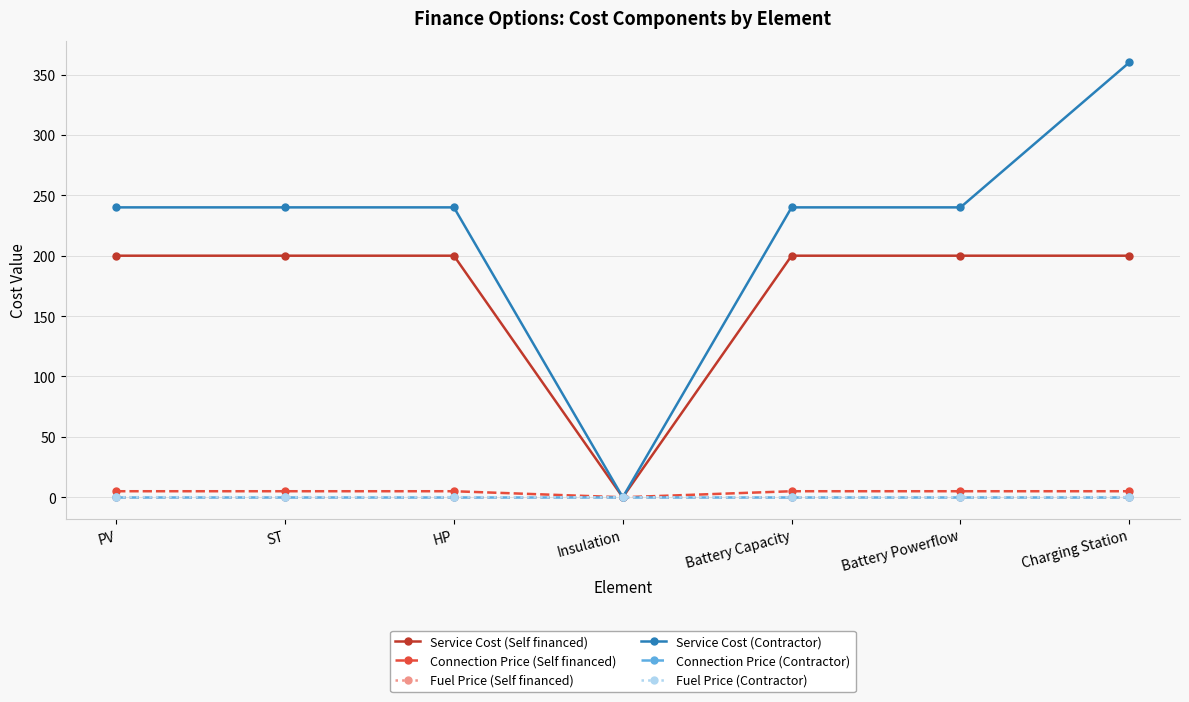

True or false: Fuel Price (Self financed) has more than 1 interior local peaks.

False